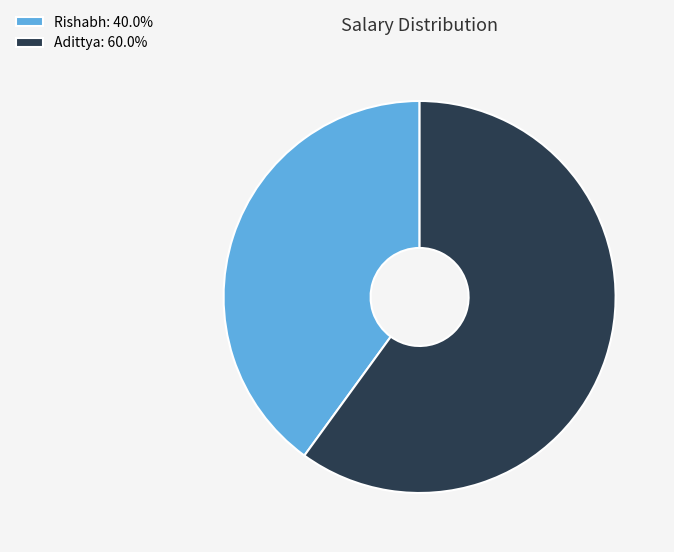

What is the ratio of the value at Rishabh: 40.0% to the value at Adittya: 60.0%?

0.7